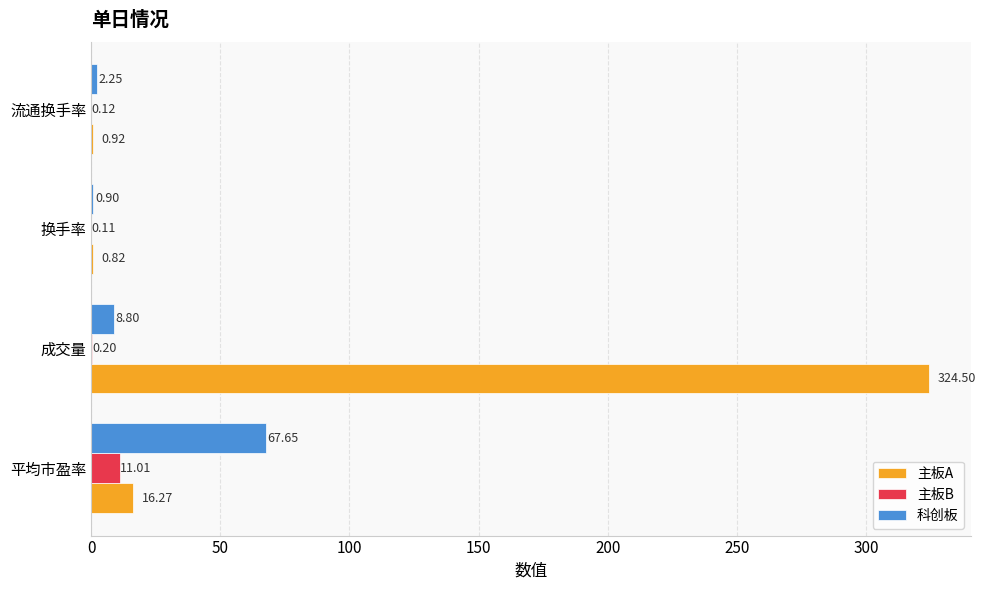

Which series changed the most between 平均市盈率 and 流通换手率?

科创板